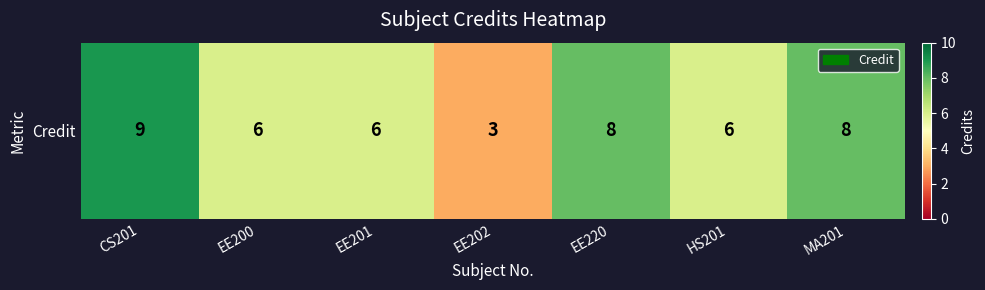

Reading left to right, extract all data points from this chart.

9	6	6	3	8	6	8